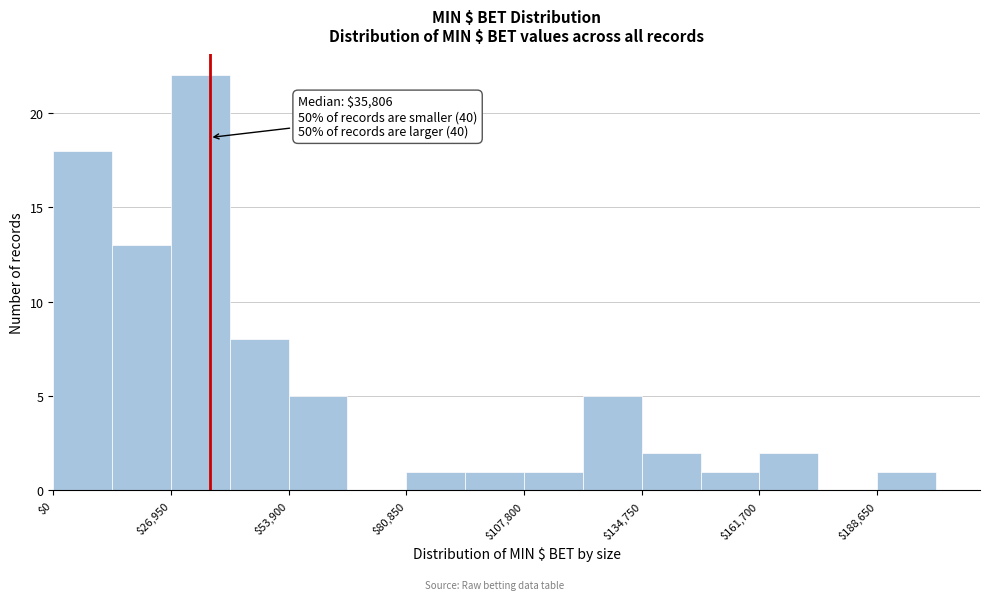

Read against the x-axis, roughly where is the centre of the tallest bar?

35000